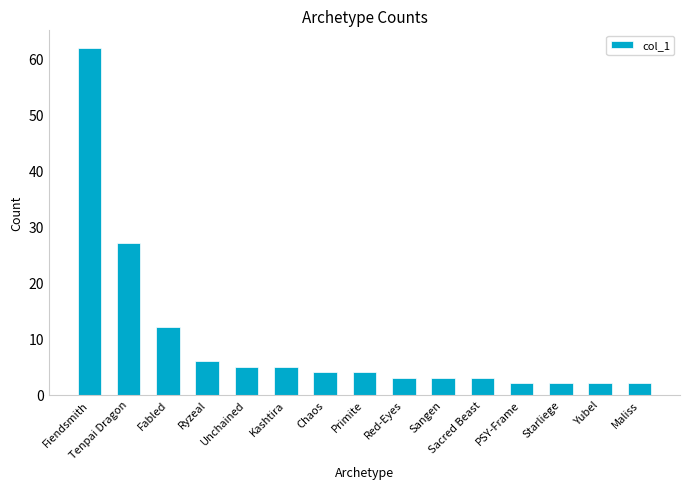

The chart shows a value of 30 at Fiendsmith. True or false?

False